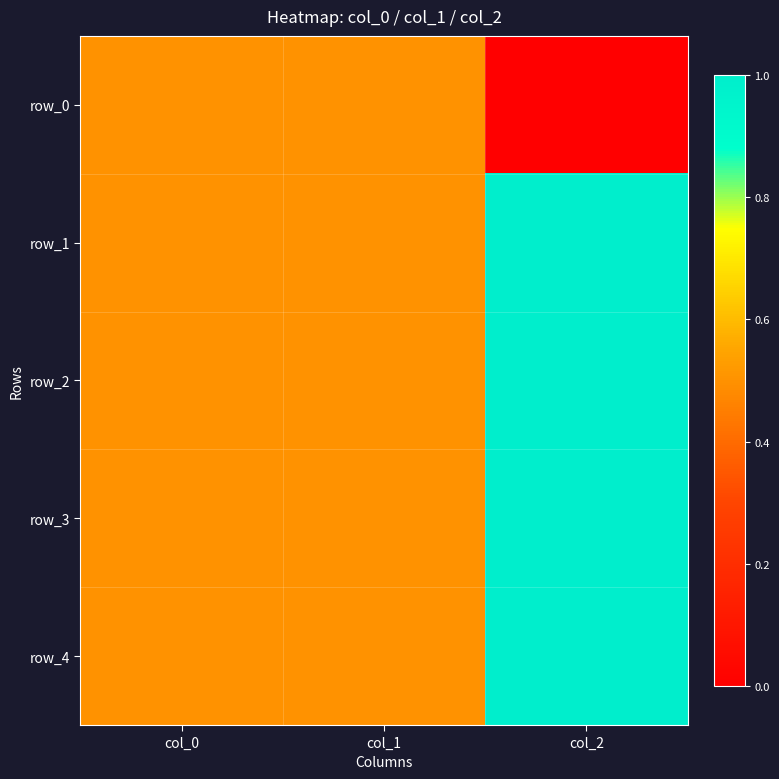

What is the maximum value shown in the chart?

1.0